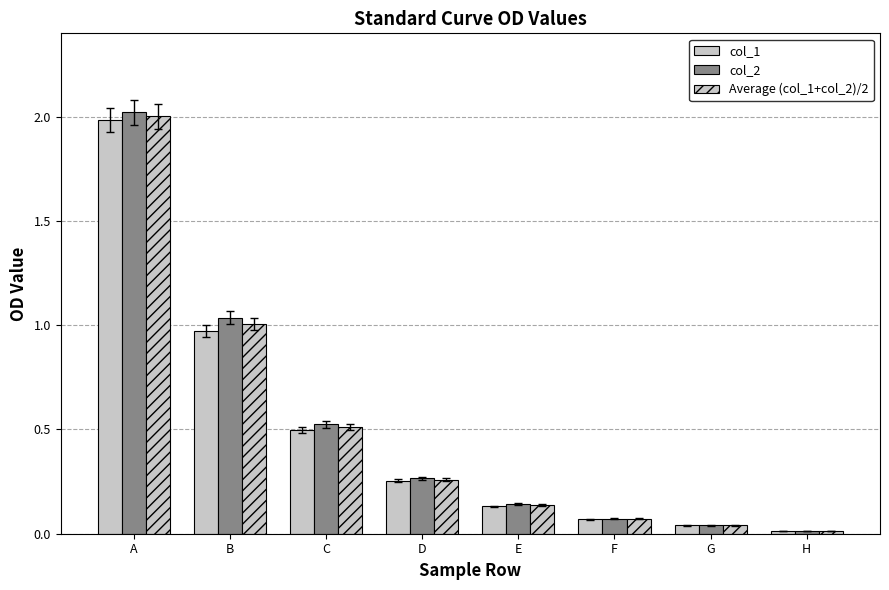

What is the average value of the Average (col_1+col_2)/2 series?

0.5